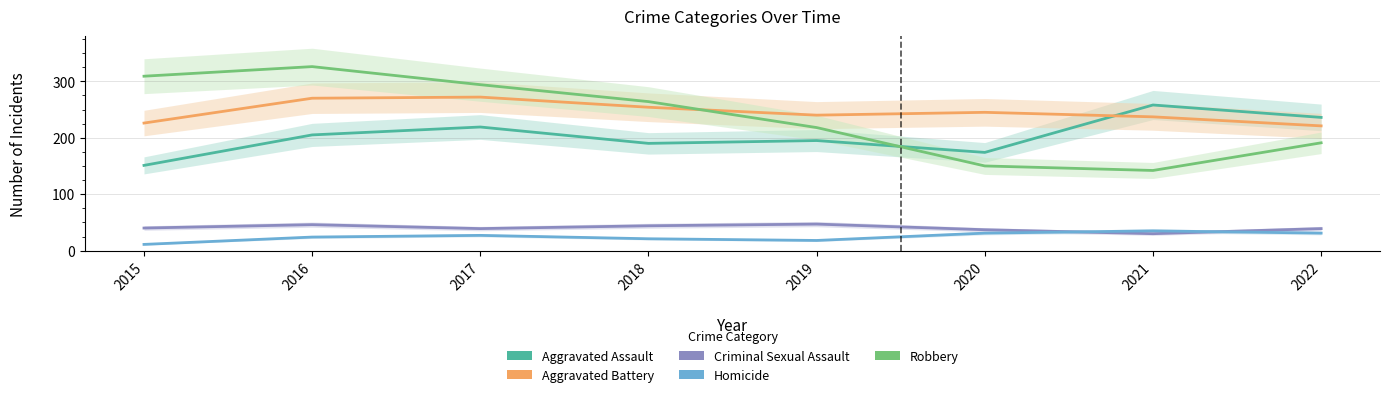

What are all the series names shown in the legend?

Aggravated Assault, Aggravated Battery, Criminal Sexual Assault, Homicide, Robbery